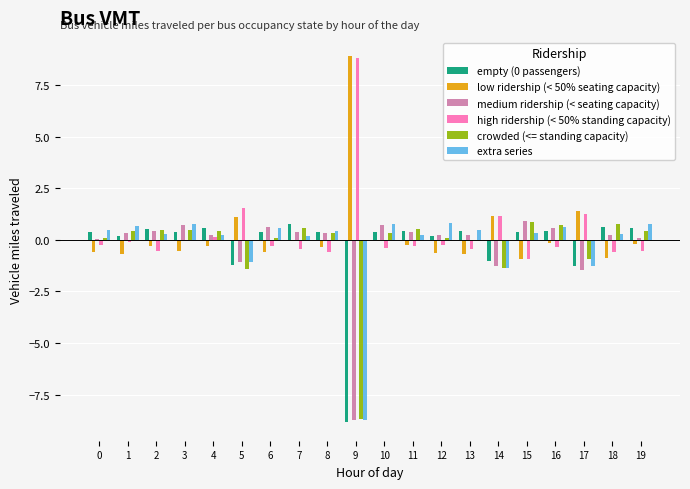

Is the value of empty (0 passengers) at 5 greater than the value of low ridership (< 50% seating capacity) at 6?

No